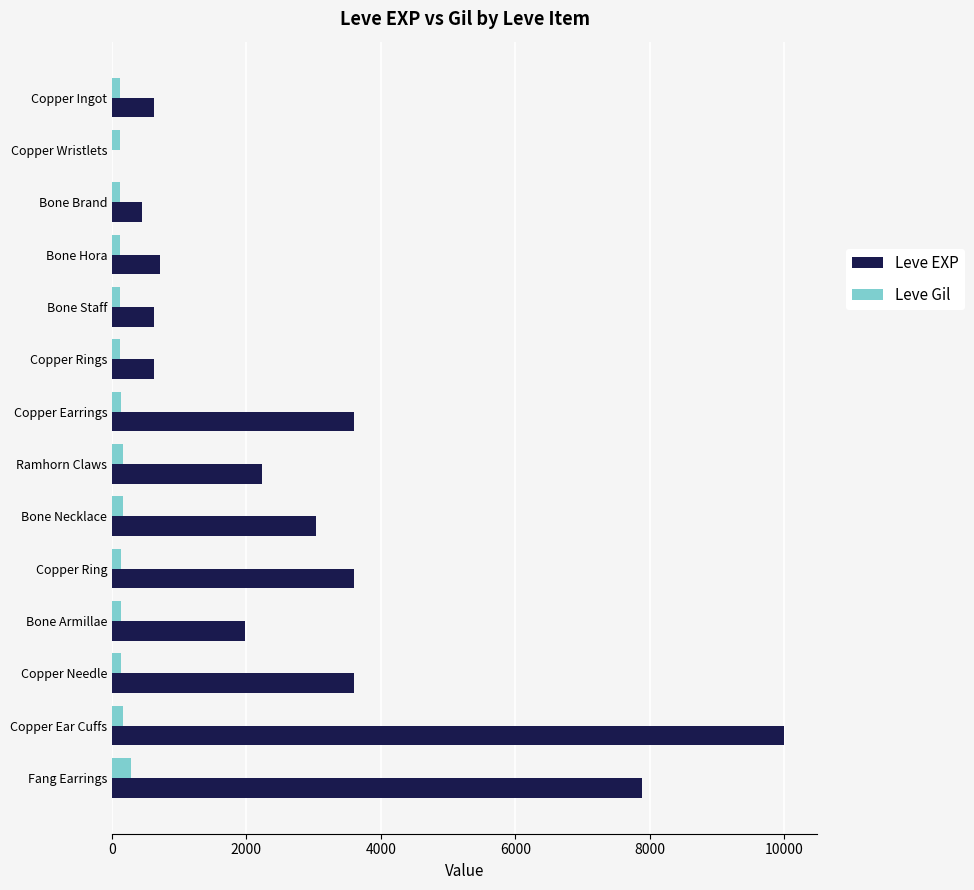

What is the maximum value shown in the chart?

9990